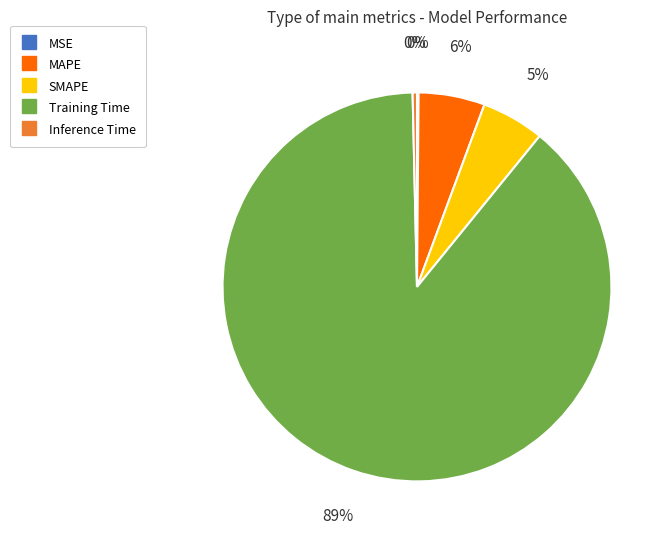

Do Inference Time and SMAPE together represent more than half of the pie?

No